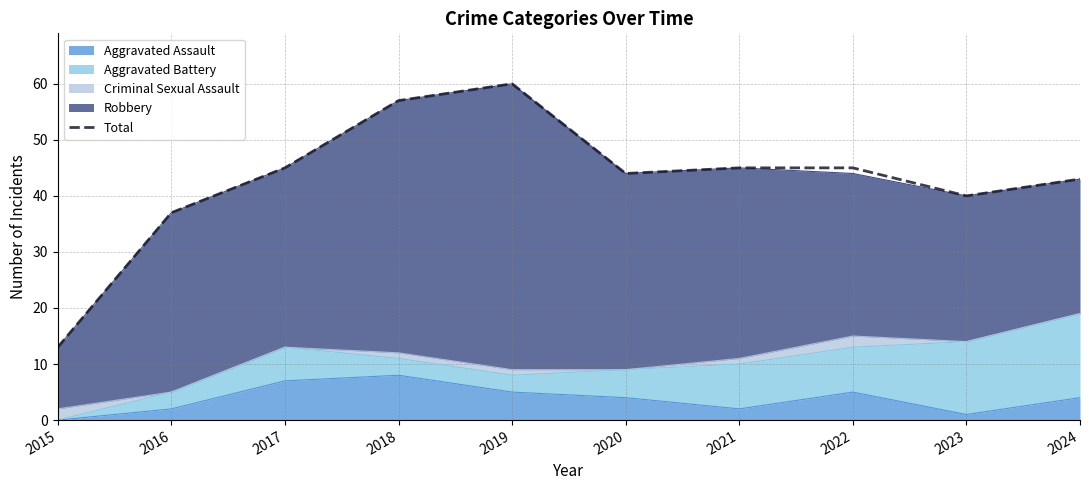

What is the change in value from 2016 to 2023?

+3